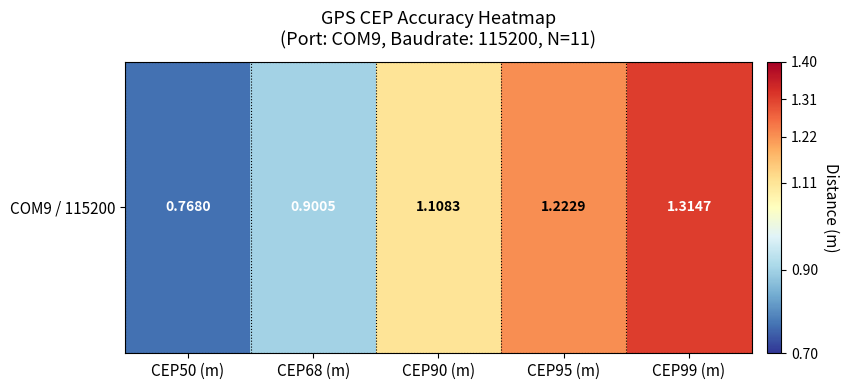

Rank the categories by value from highest to lowest.

CEP99 (m), CEP95 (m), CEP90 (m), CEP68 (m), CEP50 (m)